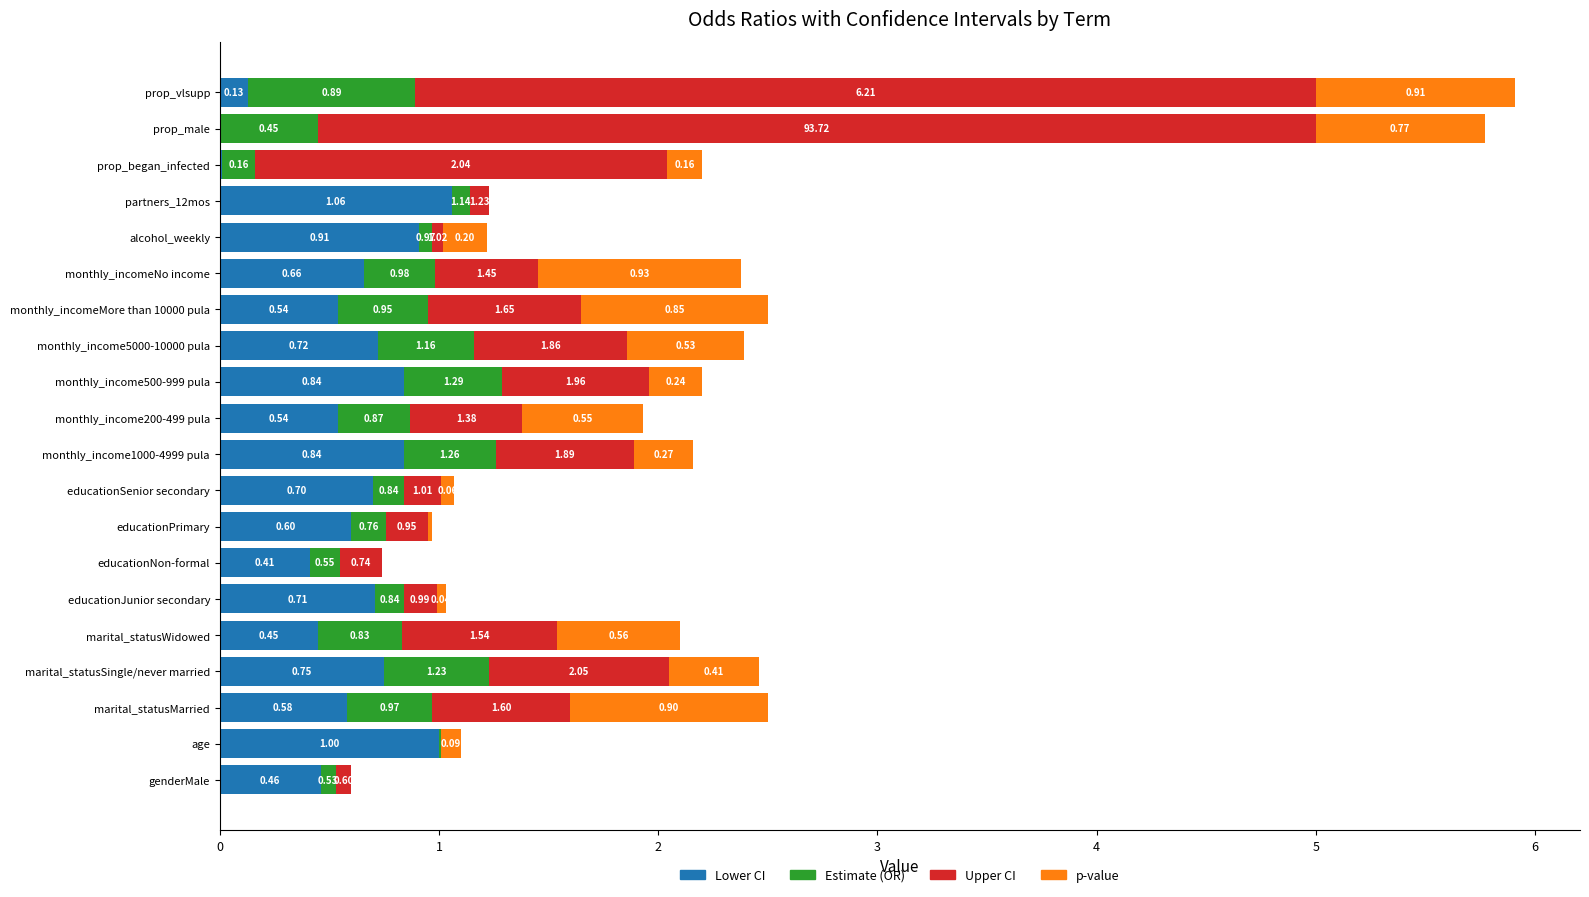

How many data points does each series have?

20